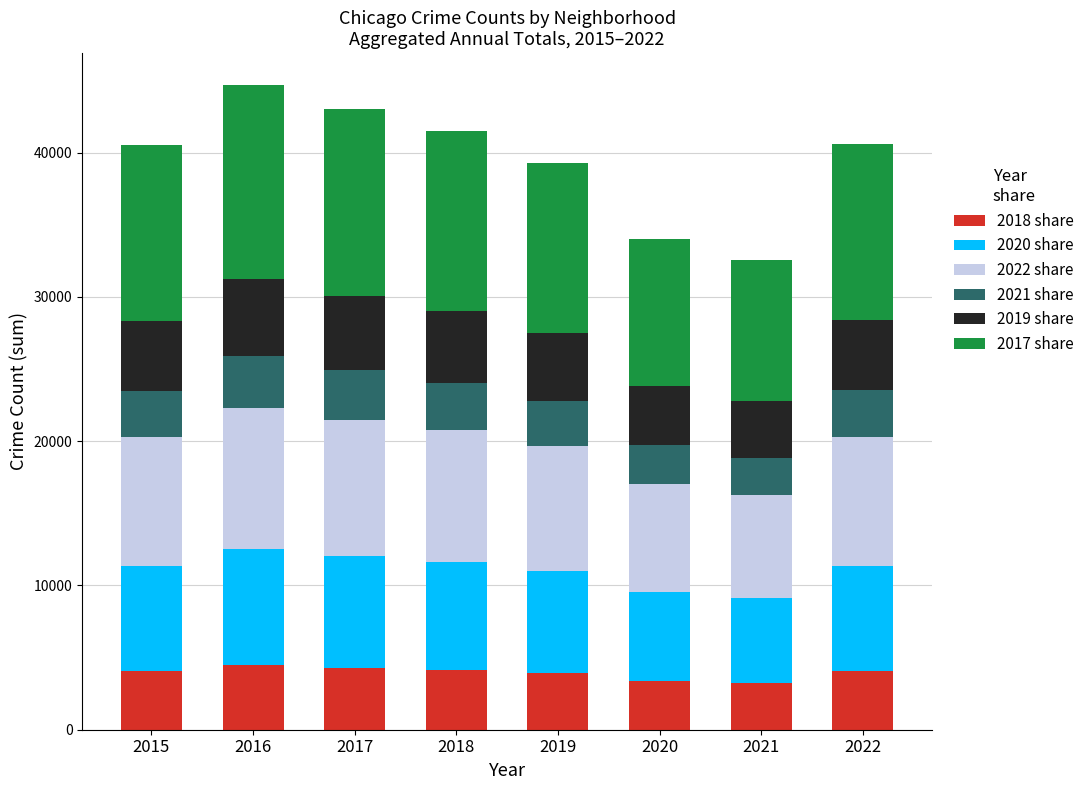

What is the sum of all 2018 share values?

31607.5